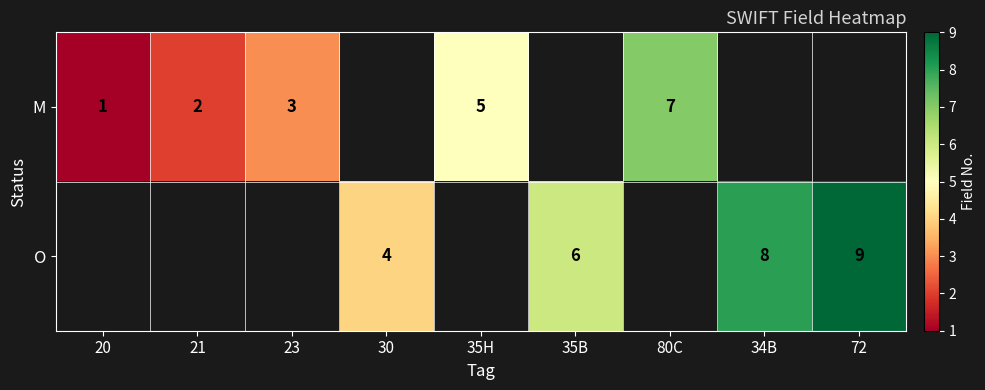

Is it true that M equals 3 at 80C?

False